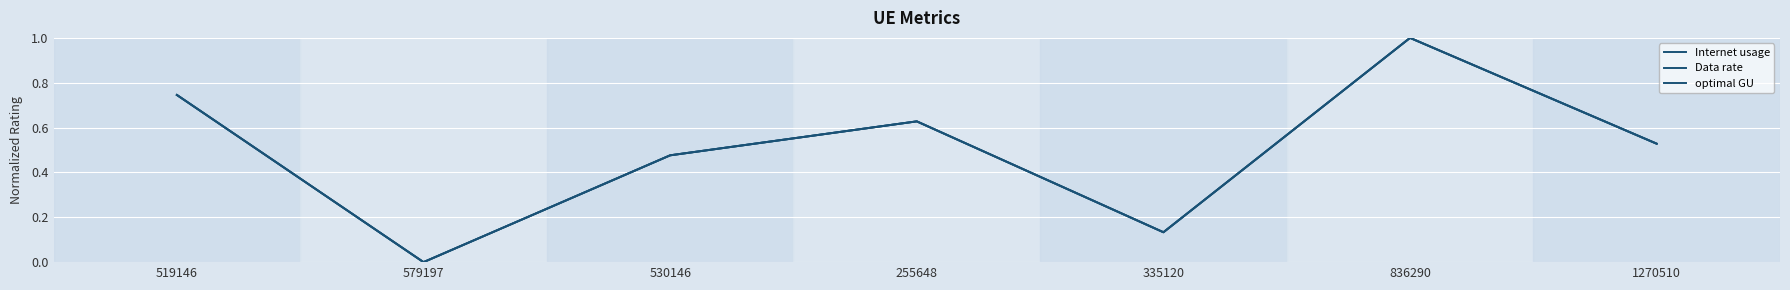

What is the total value across all series at 530146?

1.4